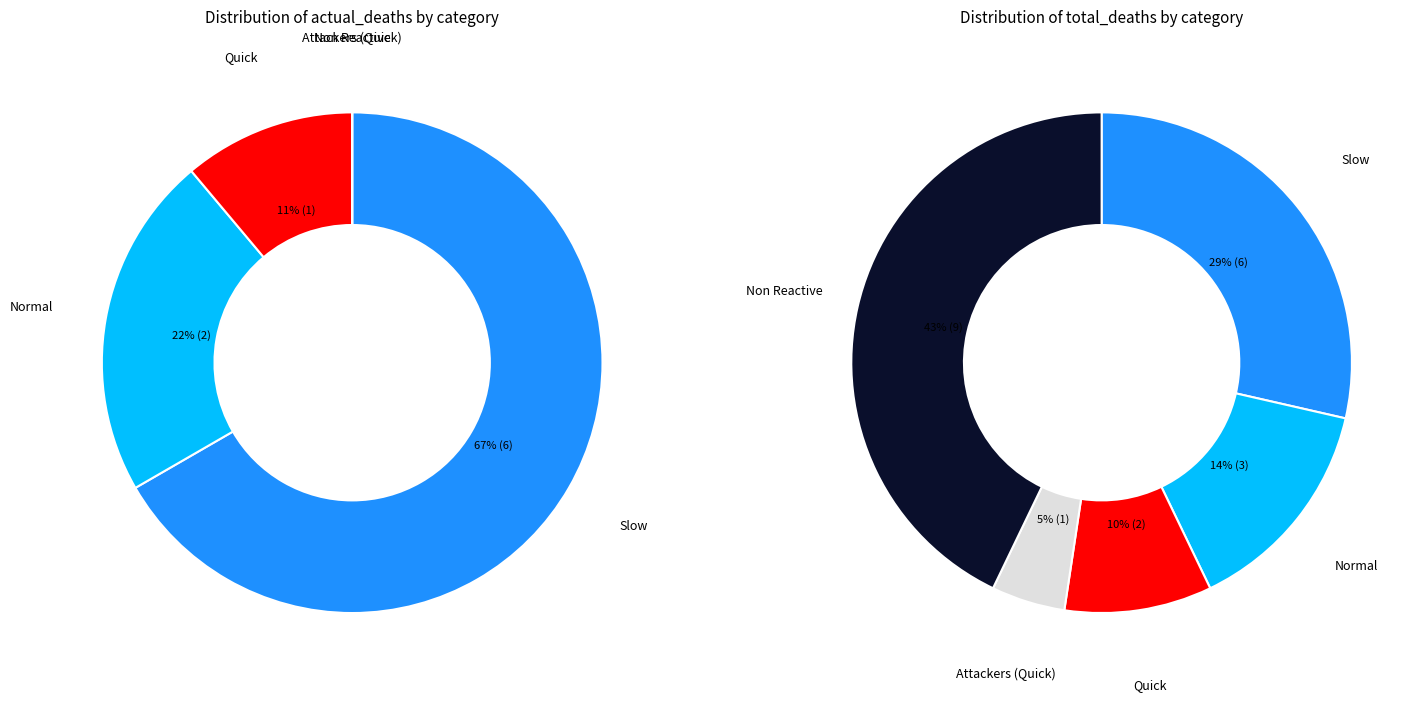

The 2020-04-09 slice represents 17% of the pie. True or false?

False